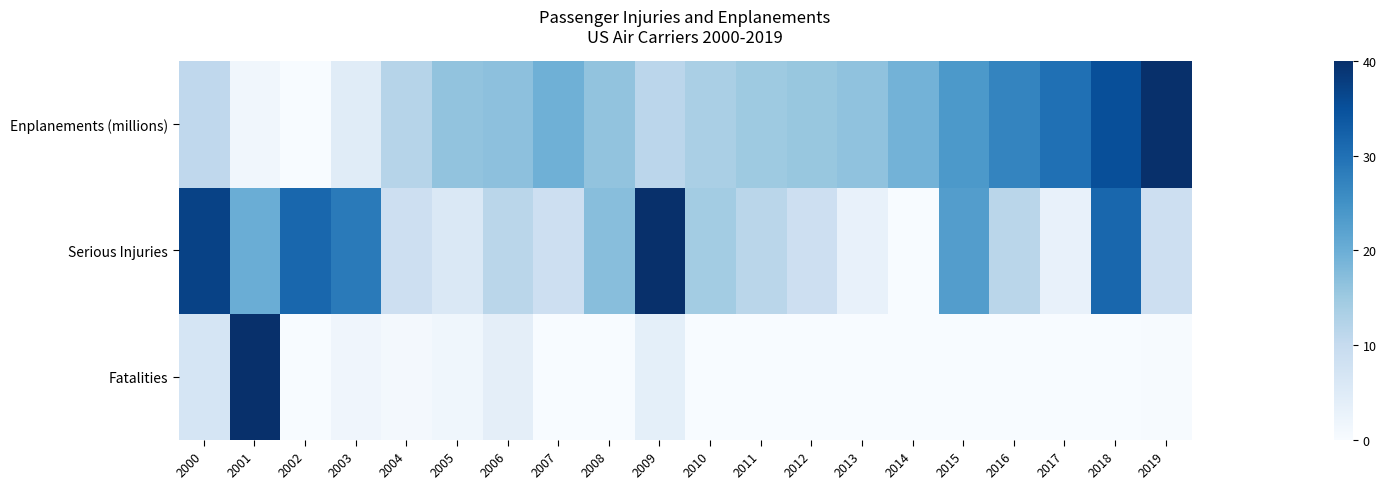

At which category is the sum across all series the highest?

2018